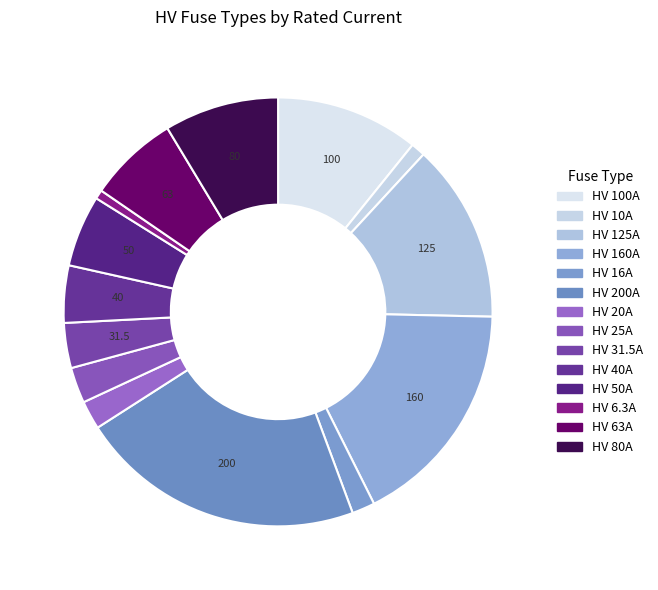

Is there any slice that represents more than half of the pie?

No